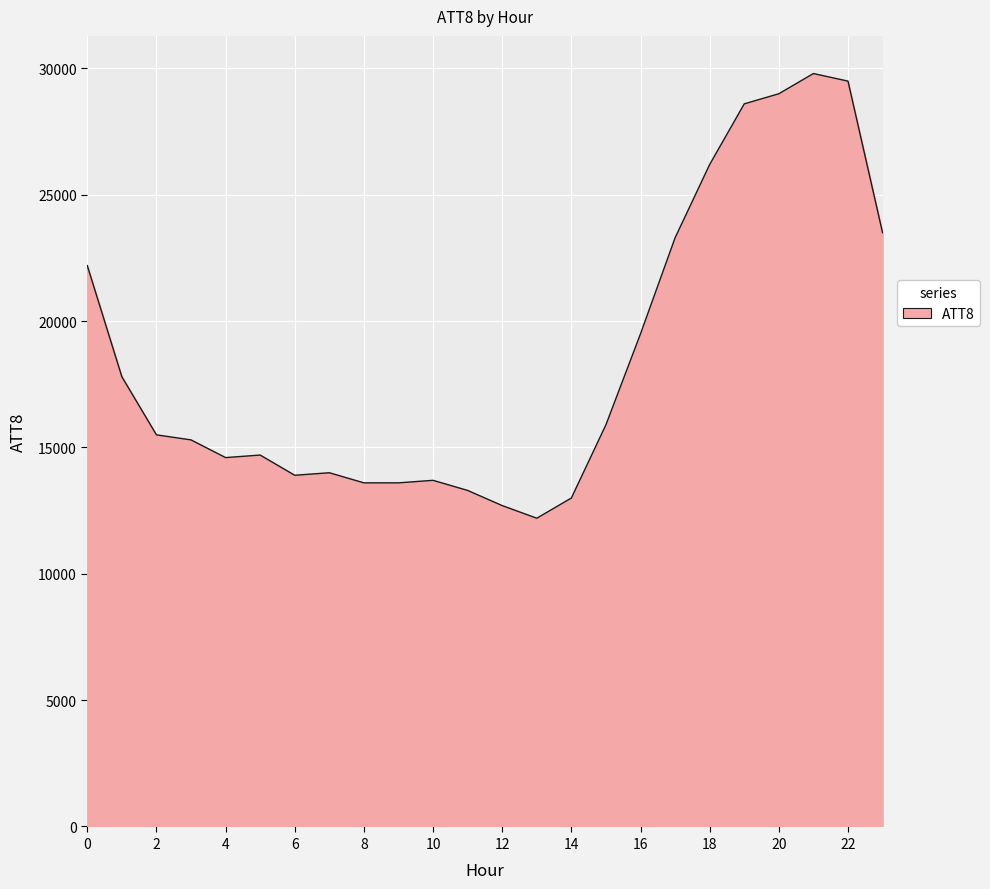

What is the smallest value displayed?

12200